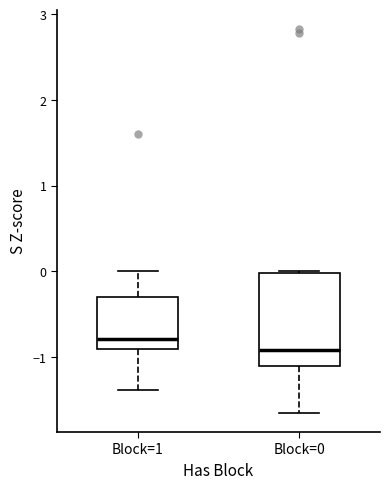

Which box's median line is the highest?

Block=1